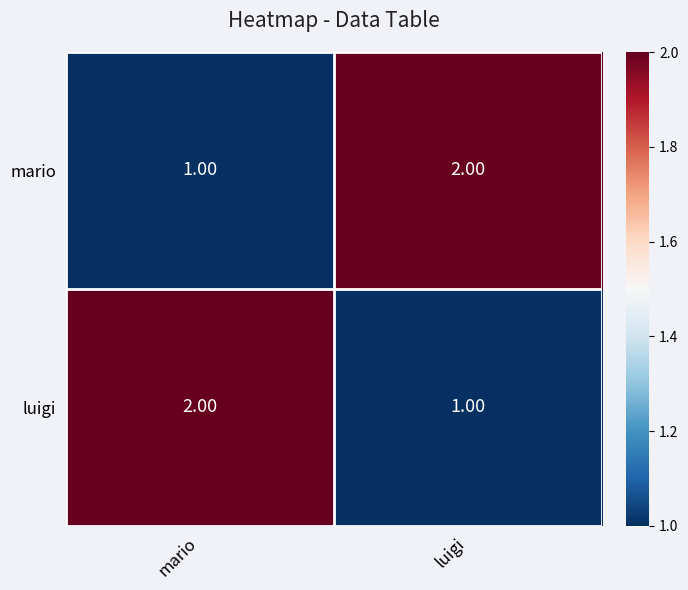

At which label does luigi reach its peak?

mario